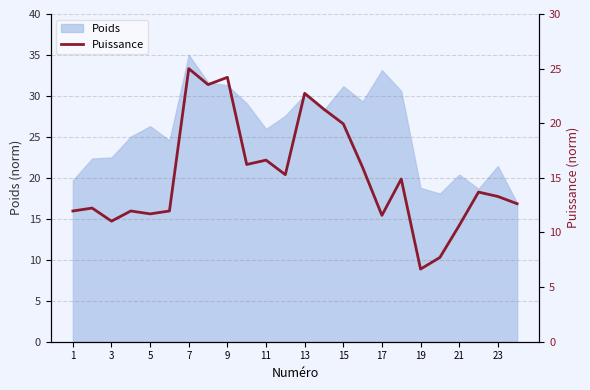

How many lines are shown in the chart?

1